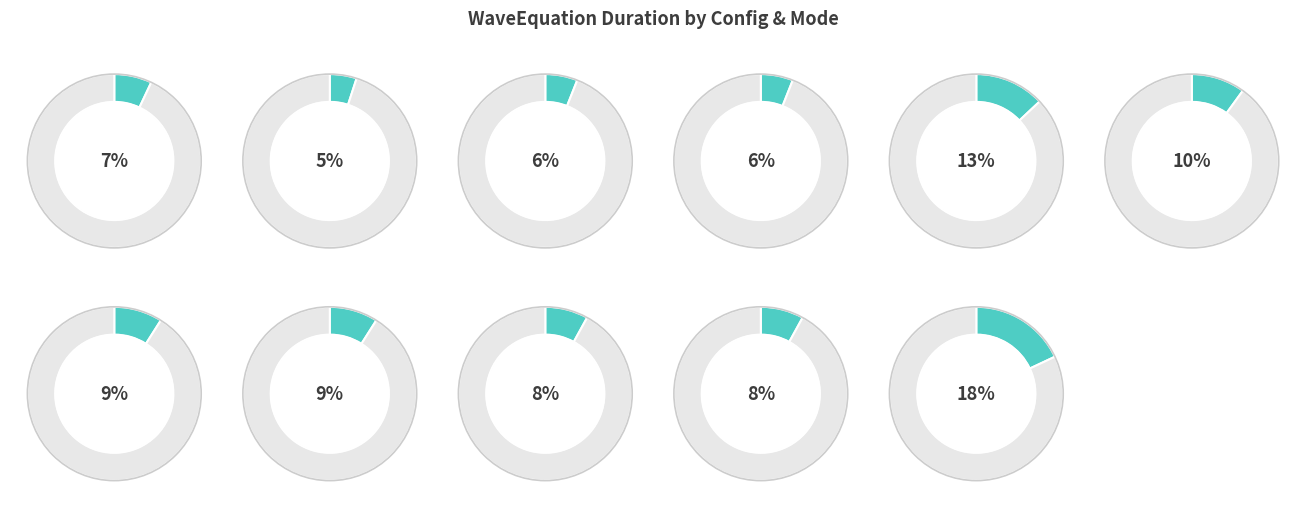

The M:1000_N:1000_K:10_ INSIDE slice represents 5% of the pie. True or false?

True